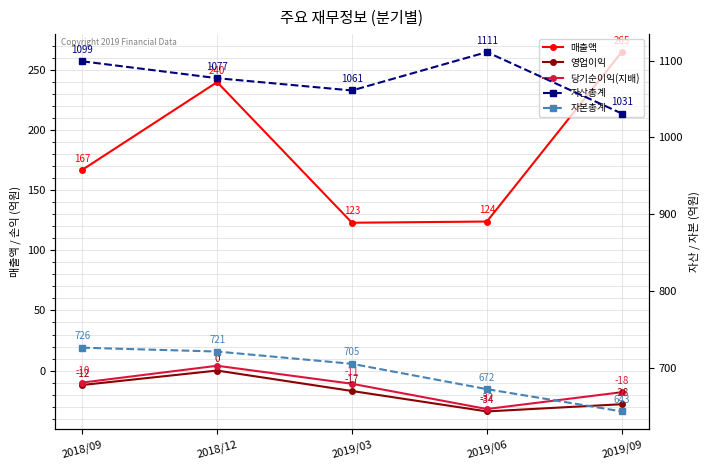

At how many categories does at least one series exceed 155?

5